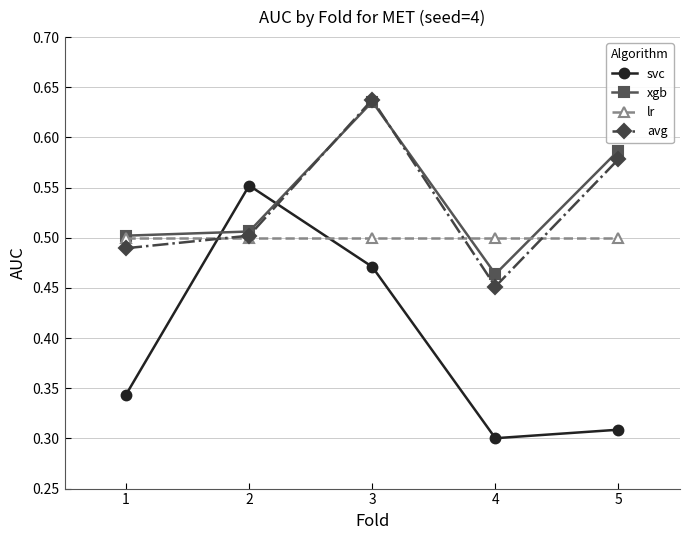

Is it true that svc equals 0.3 at 4?

True